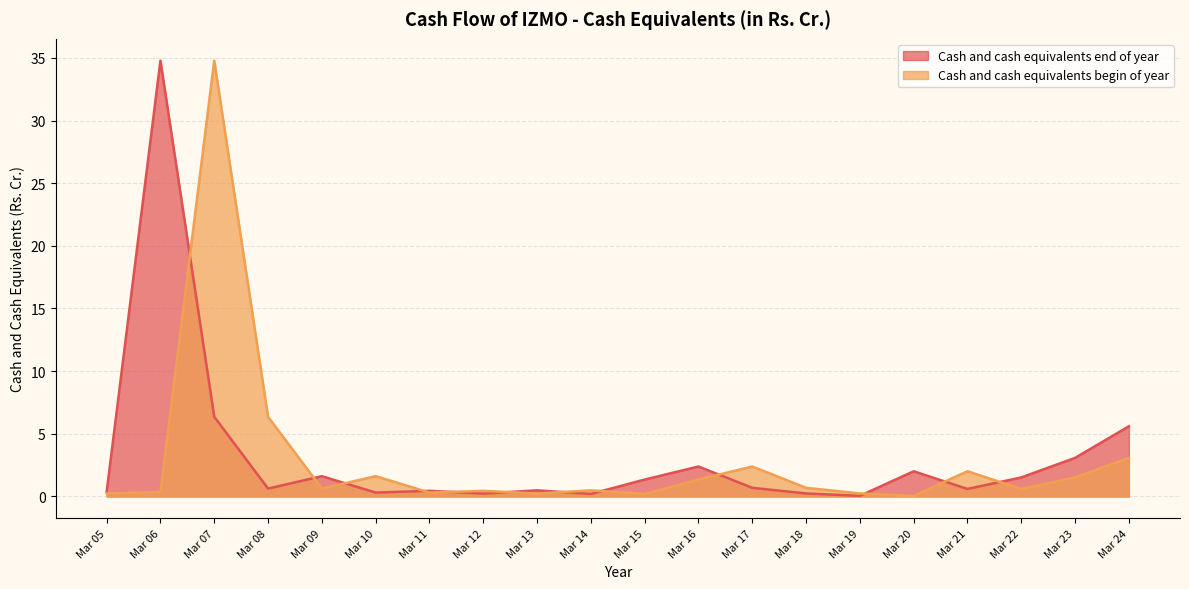

Between Mar 24 and Mar 05, which is larger?

Mar 24